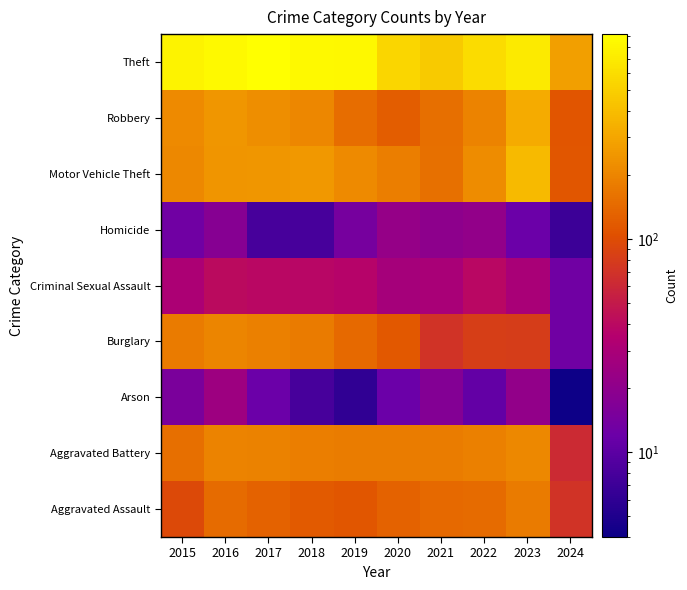

At how many categories does at least one series exceed 108?

10